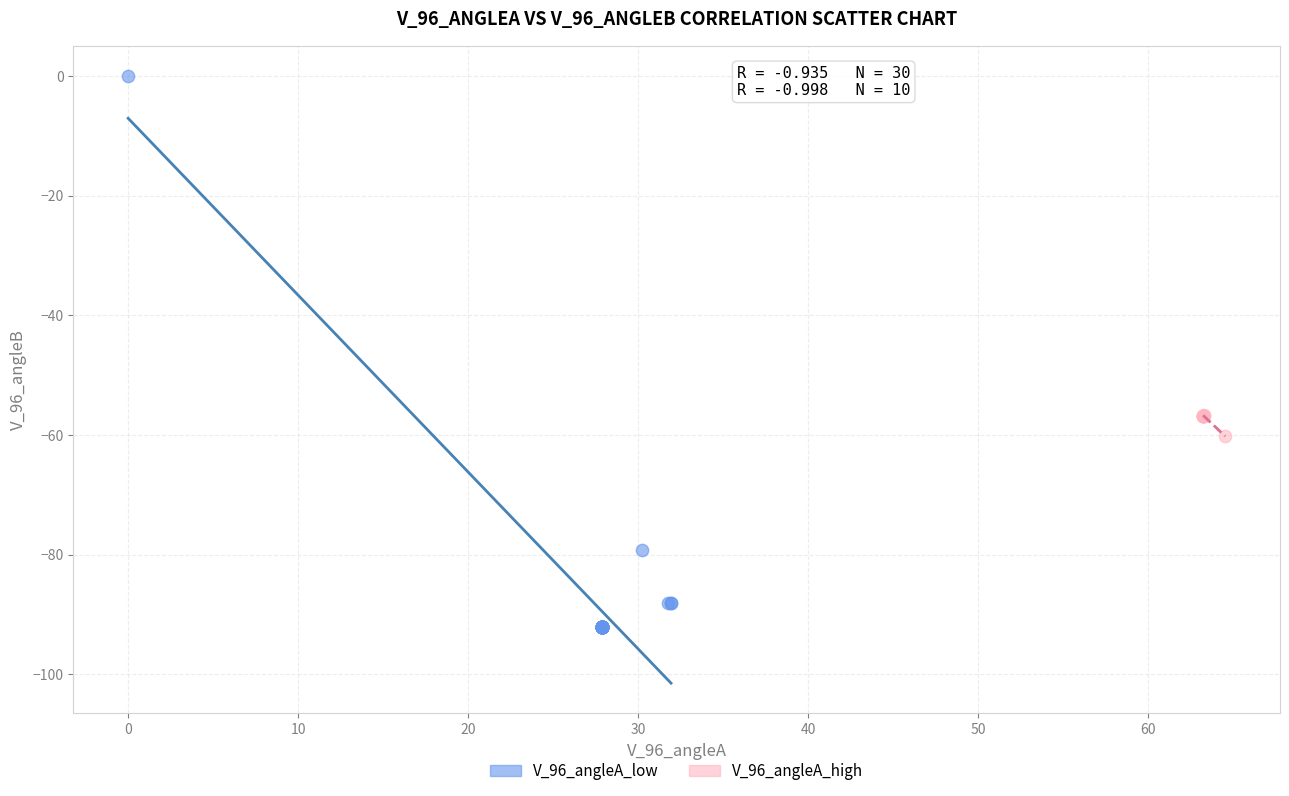

Which series reaches the maximum Y coordinate?

V_96_angleA_low